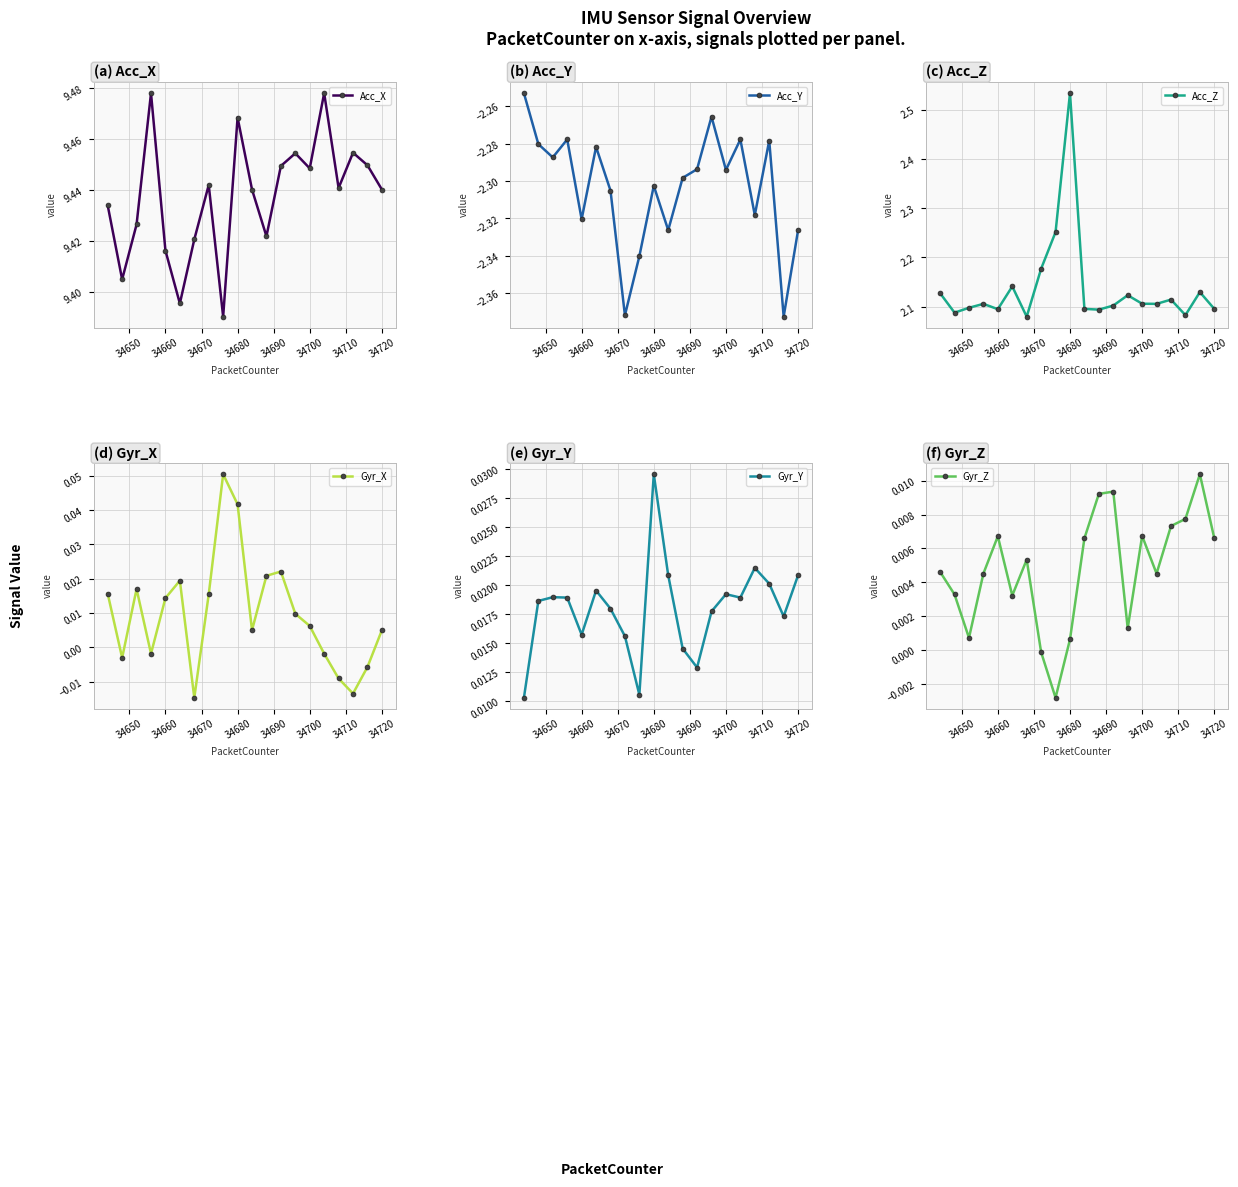

In Acc_Y, how many points are higher than both neighbors (excluding endpoints)?

6